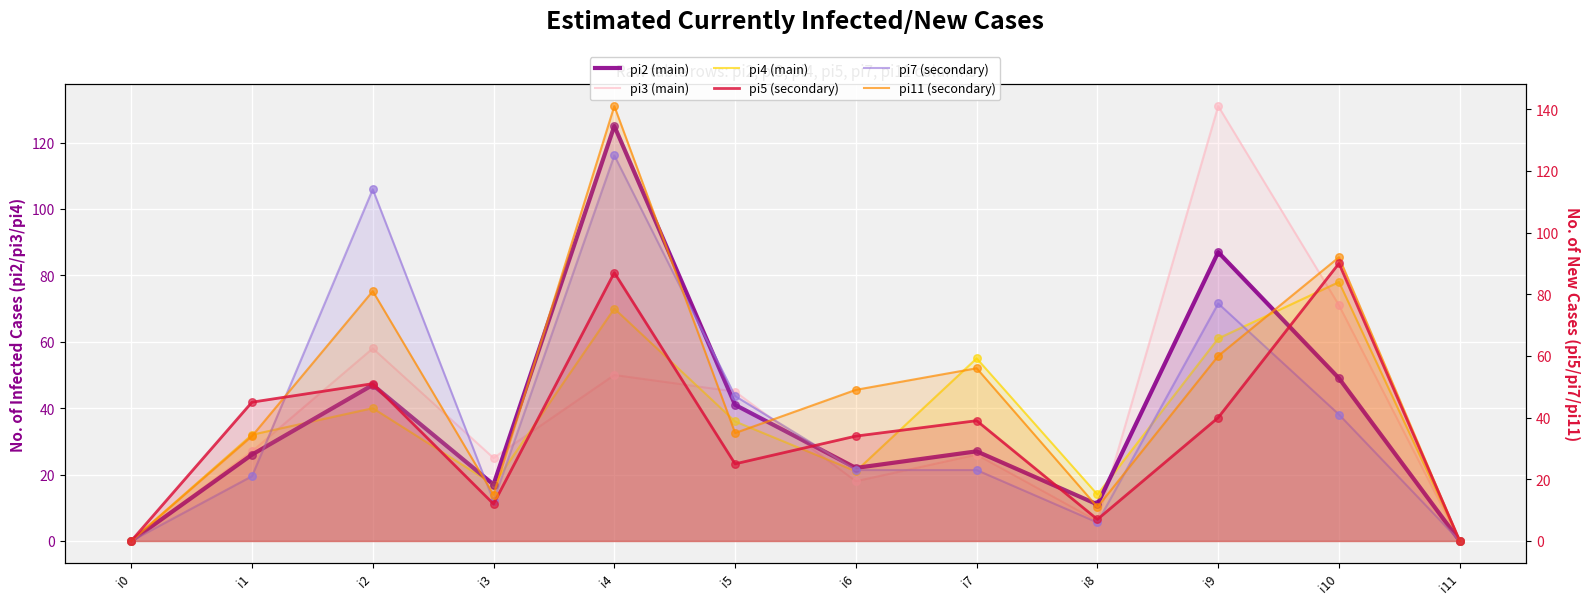

Which series reaches the maximum Y coordinate?

pi11 (secondary)